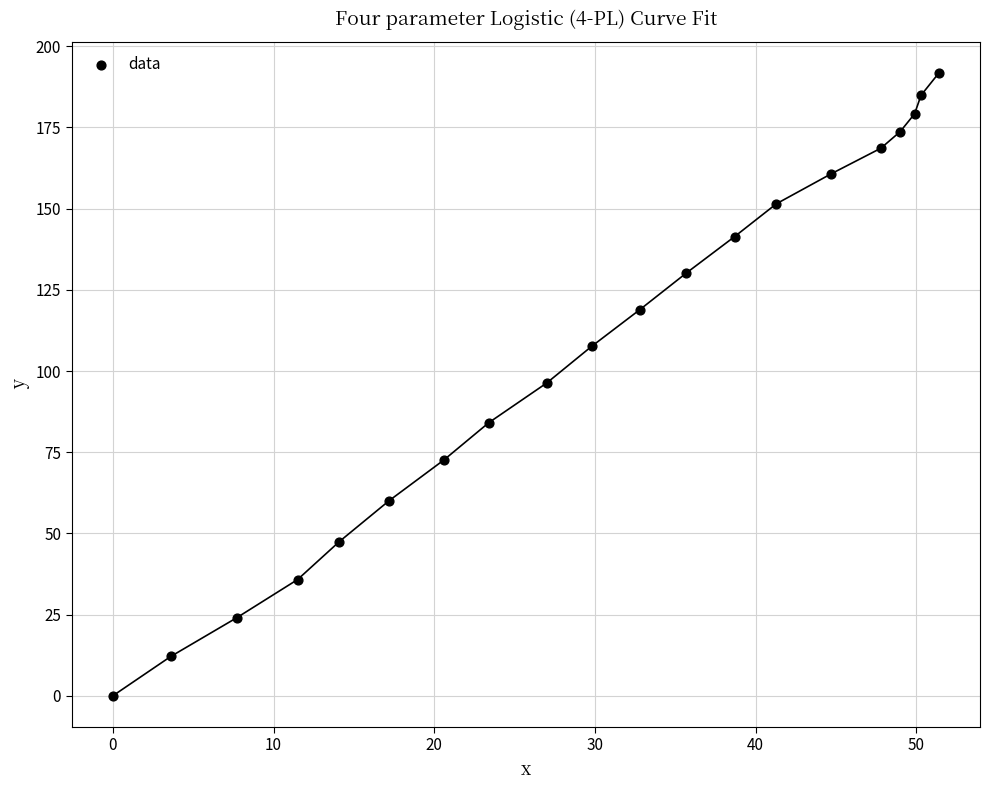

What is the range of X values (max minus min)?

51.4